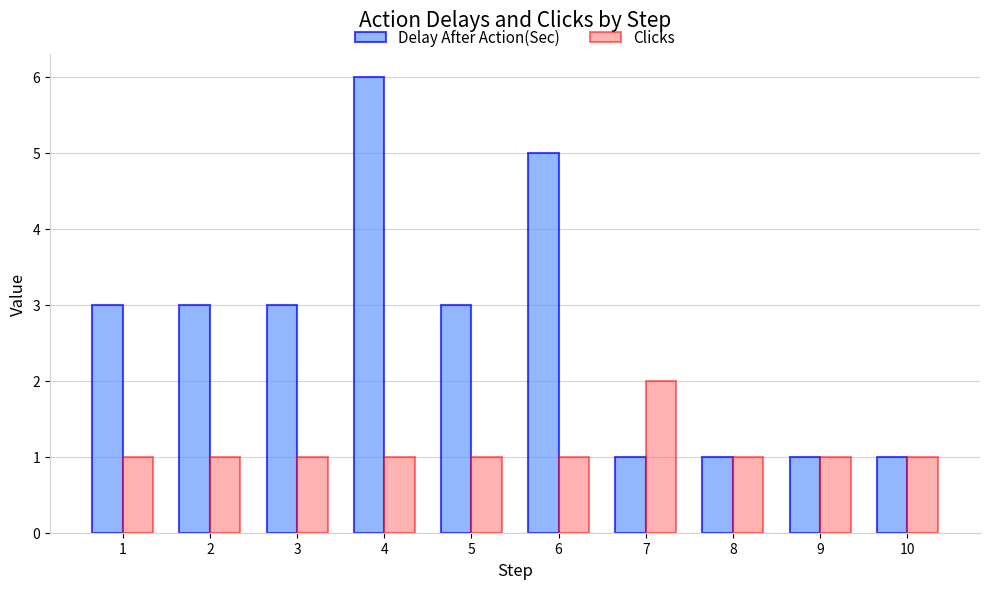

What are all the series names shown in the legend?

Delay After Action(Sec), Clicks